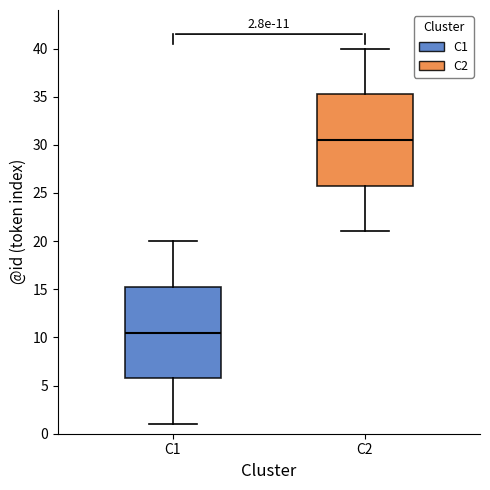

Which box's median line is the highest?

C2